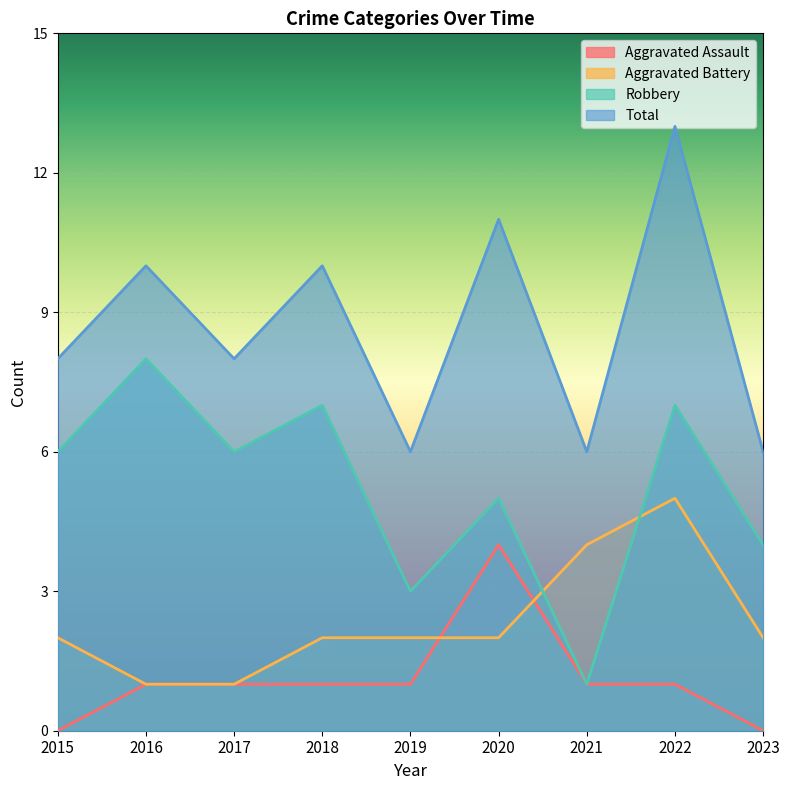

At which label does Total reach its peak?

2022